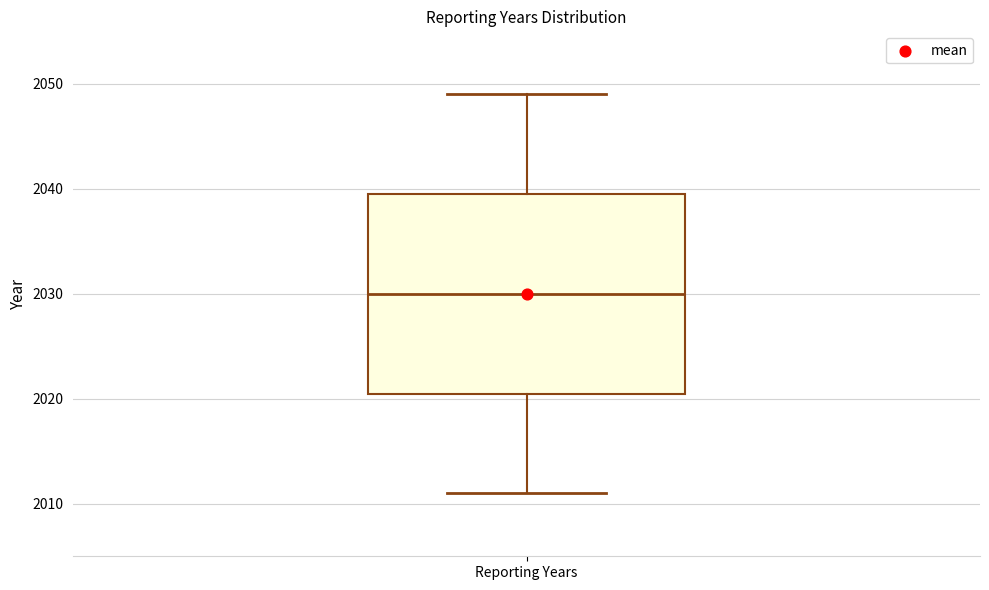

Transcribe this box plot: give where the median line is, the range the box spans, and where the two whiskers end, as read against the y-axis. The values are not printed on the chart, so give them approximately, as read against the axis.

median 2030, box 2021 to 2040, whiskers 2011 to 2049